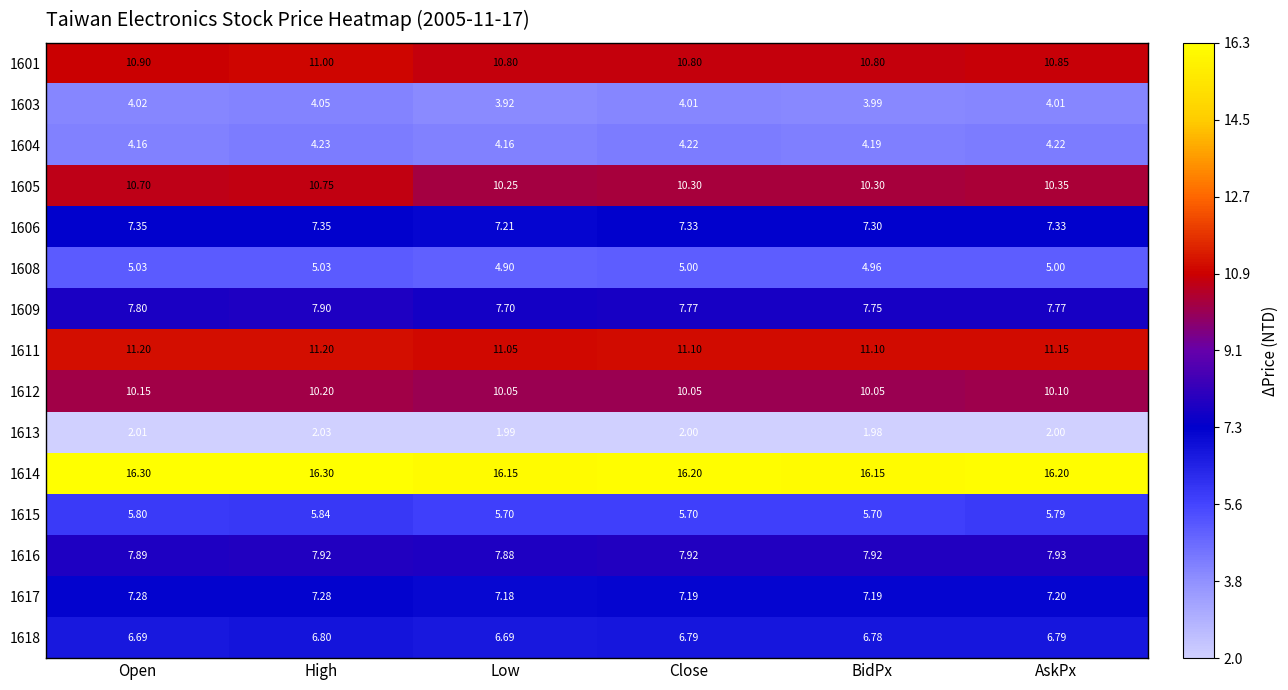

At which category is the sum across all series the highest?

High